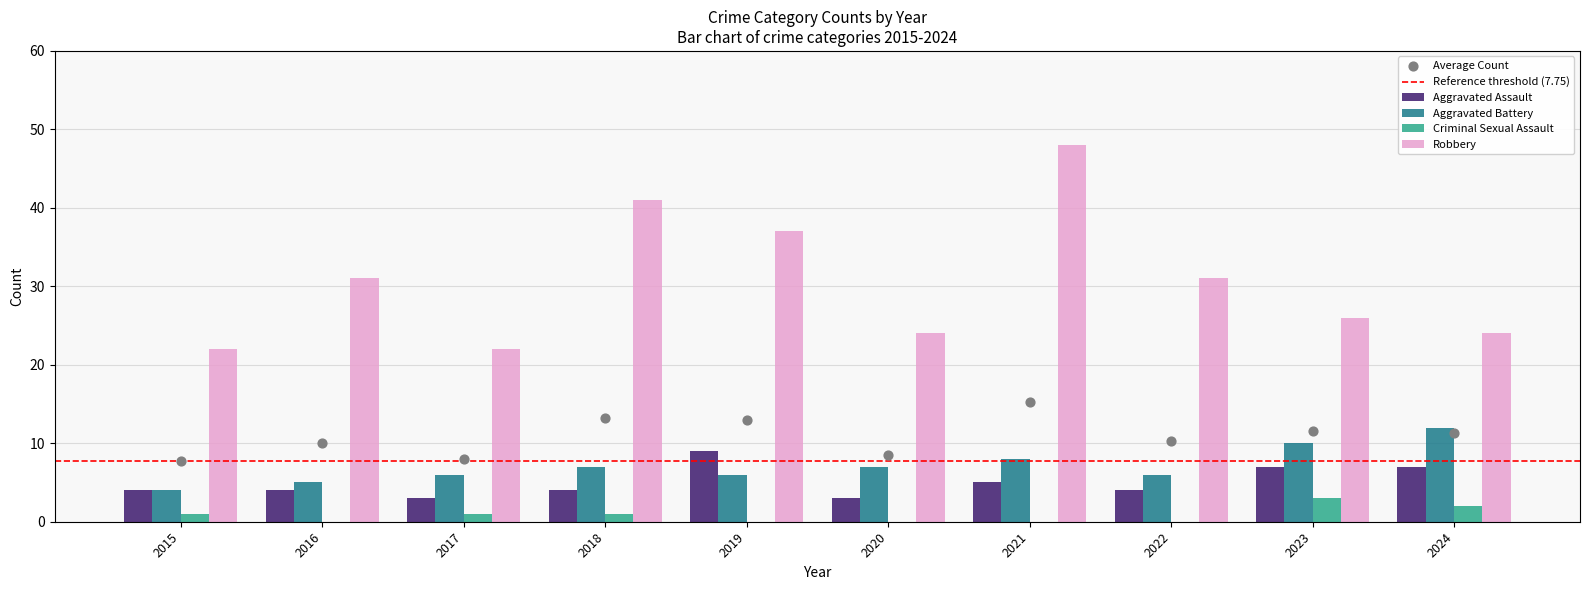

What are all the series names shown in the legend?

Aggravated Assault, Aggravated Battery, Criminal Sexual Assault, Robbery